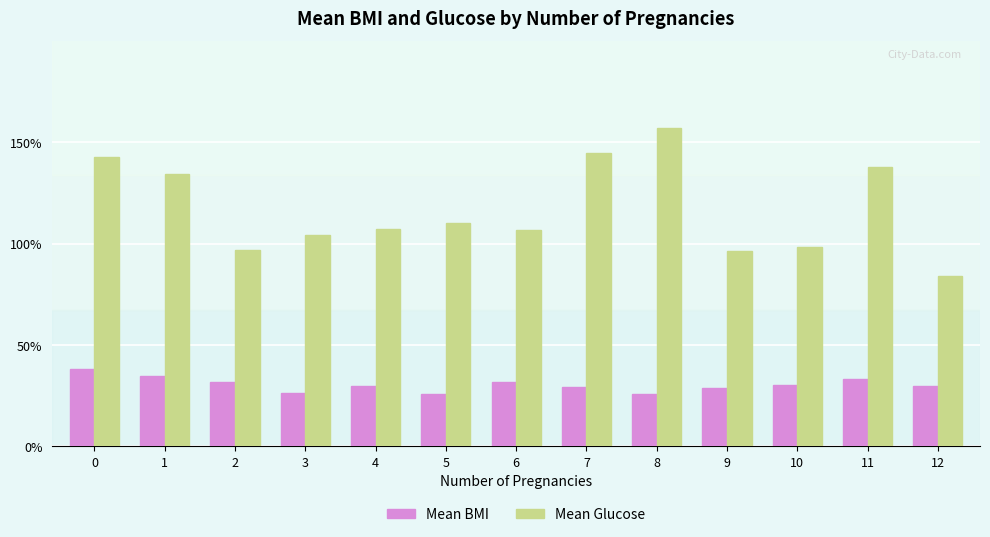

Which series has the largest total across all categories?

Mean Glucose